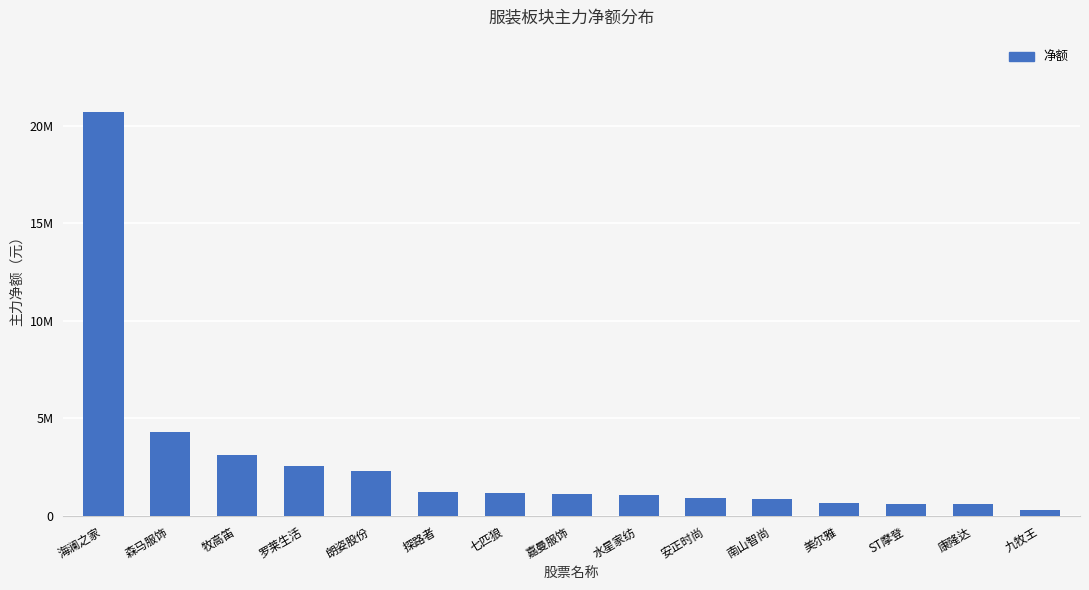

What is the sum of all values?

41551263